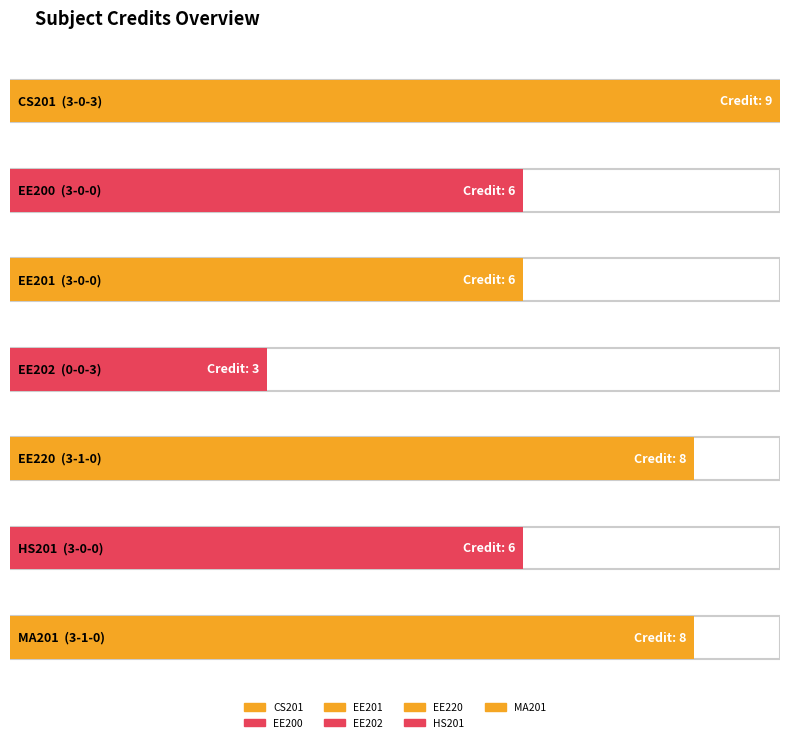

What is the sum of all values?

46